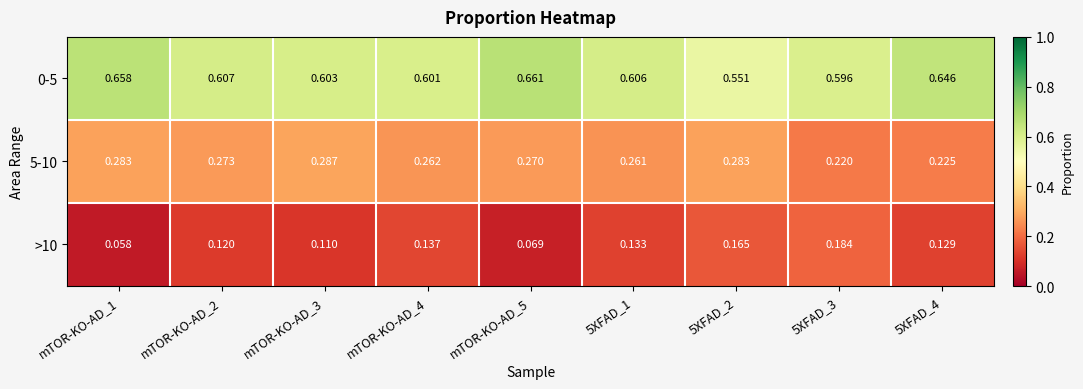

Is the value of 5-10 at 5XFAD_4 greater than the value of 0-5 at 5XFAD_3?

No